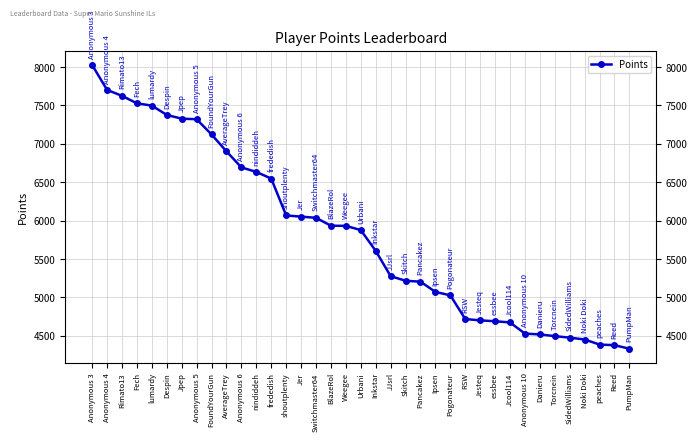

Where is the data nearest to the value 6179?

shoutplenty